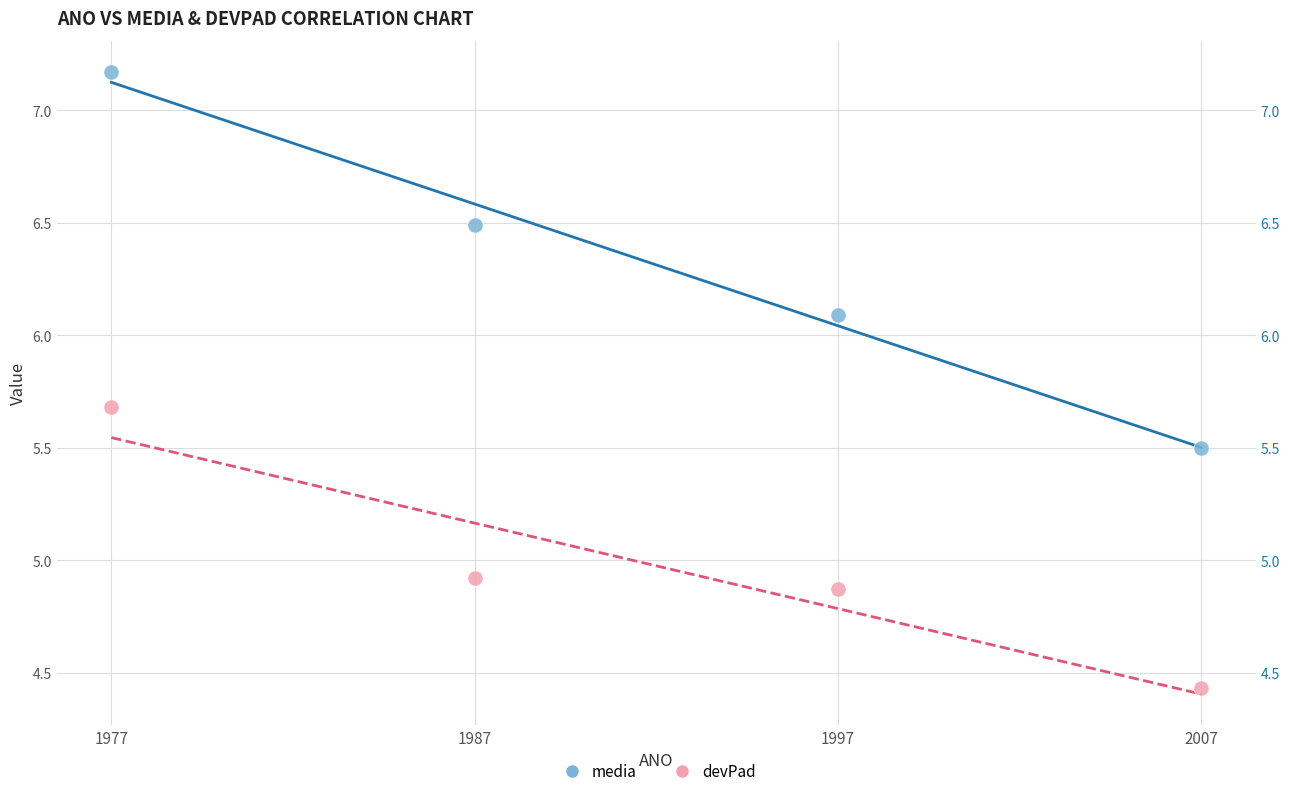

What are all the series names shown in the legend?

media, devPad